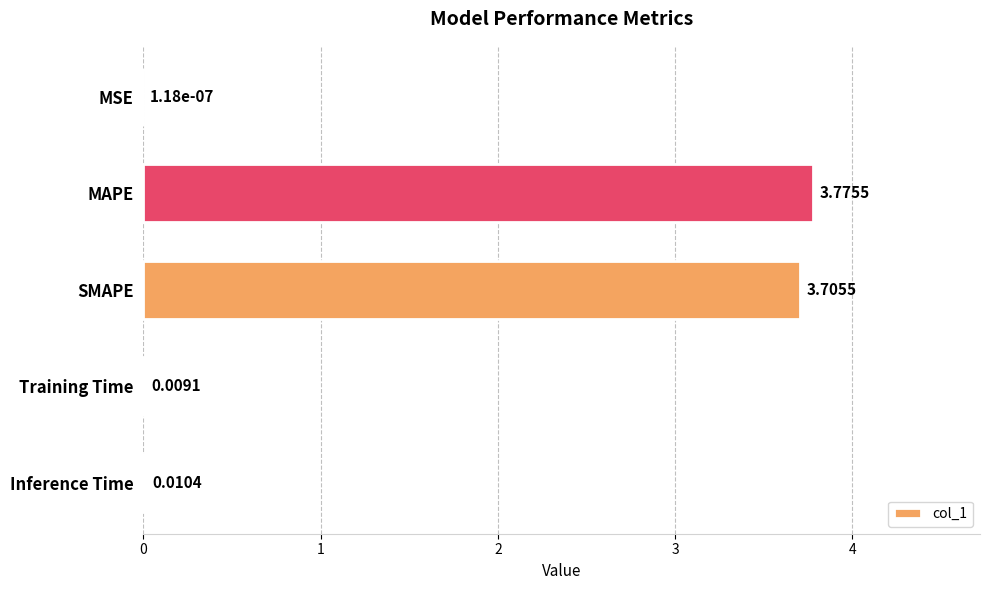

Which category has the highest value across all series?

MAPE